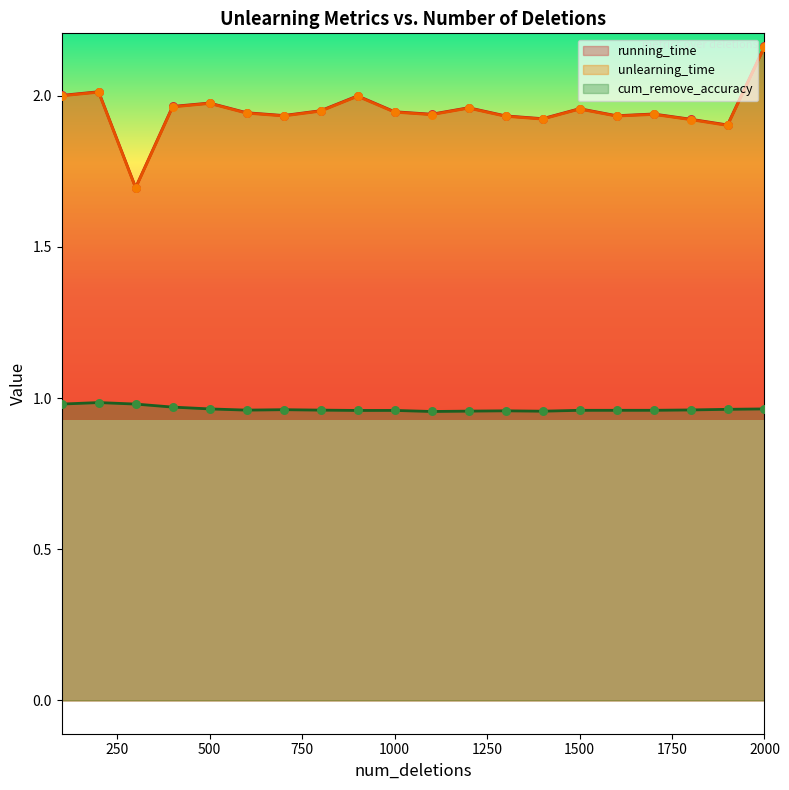

At which category is the sum across all series the highest?

2000